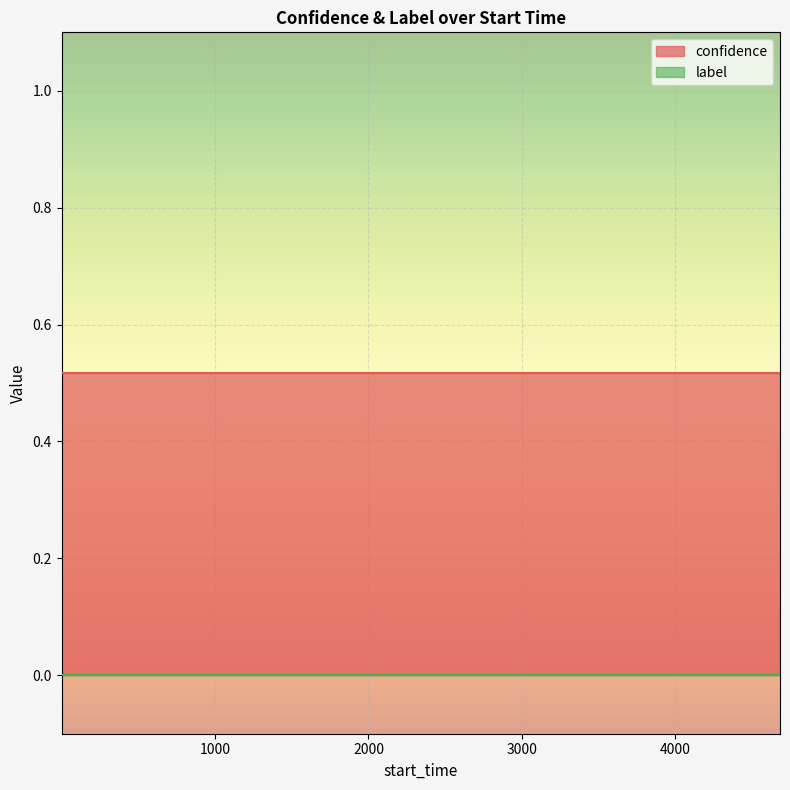

Between 489 and 3833, which is larger?

489